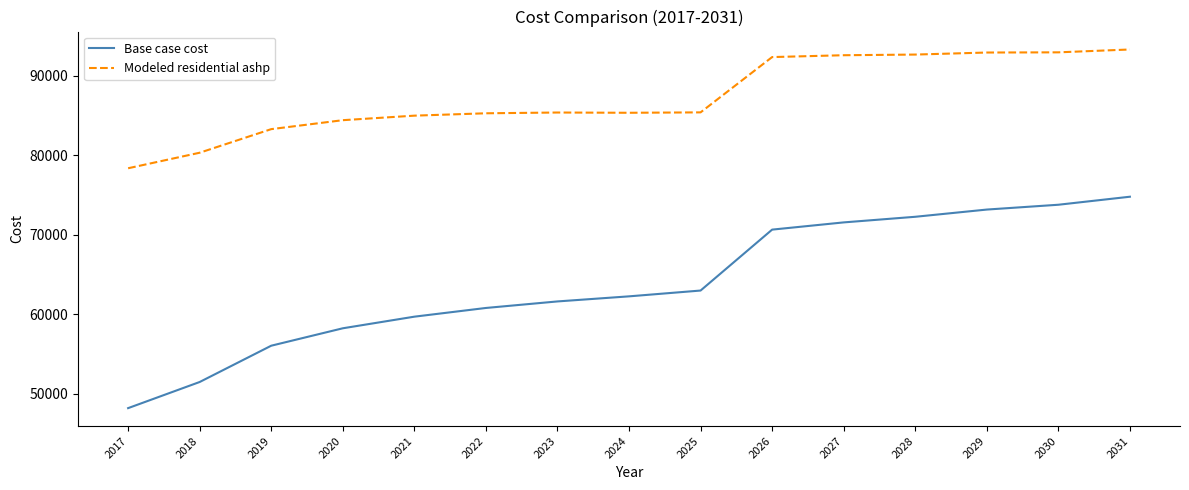

What is the difference between the maximum and minimum values in the Base case cost series?

26584.0